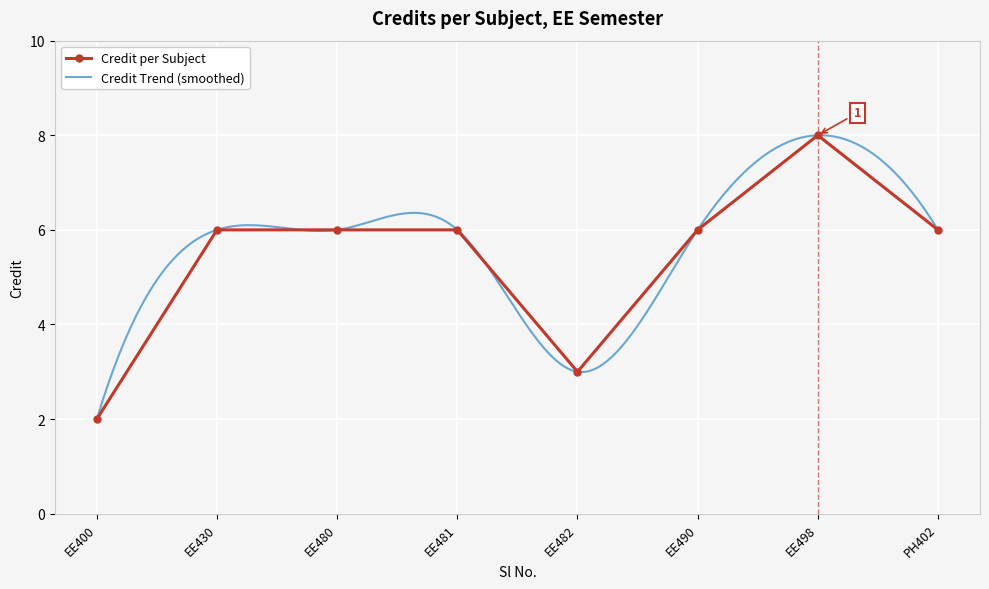

True or false: Credit per Subject has a value of 3 at EE490.

False